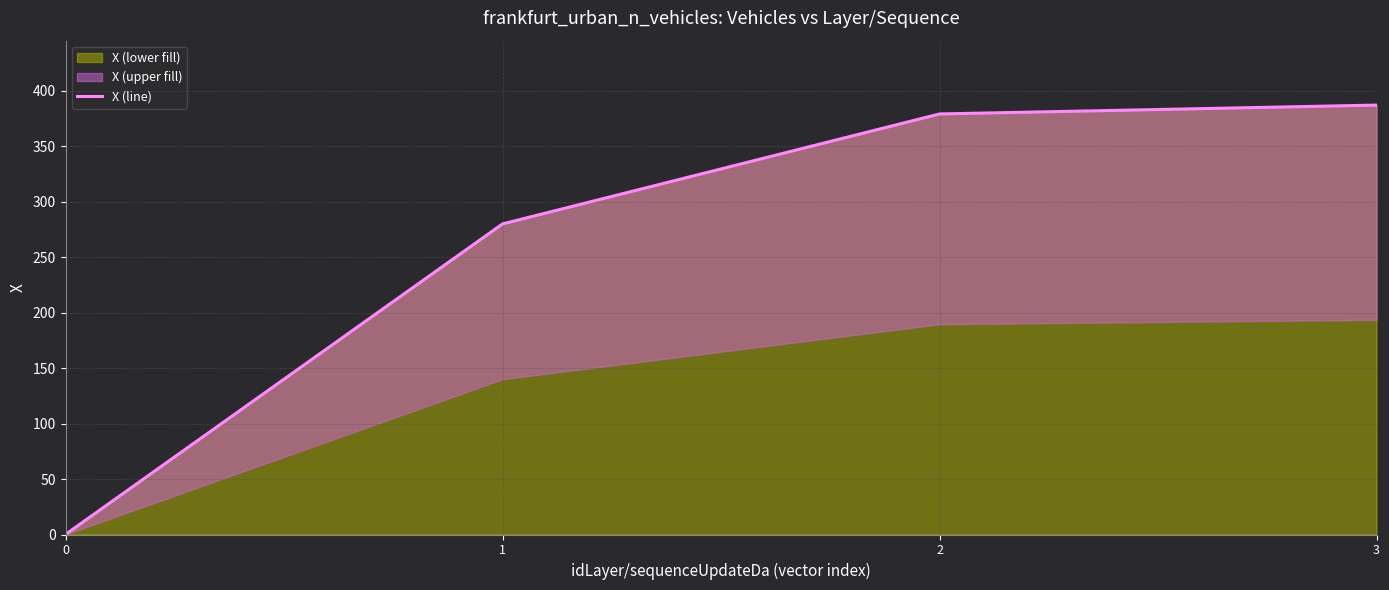

The chart shows a value of 280.0 at 1. True or false?

True